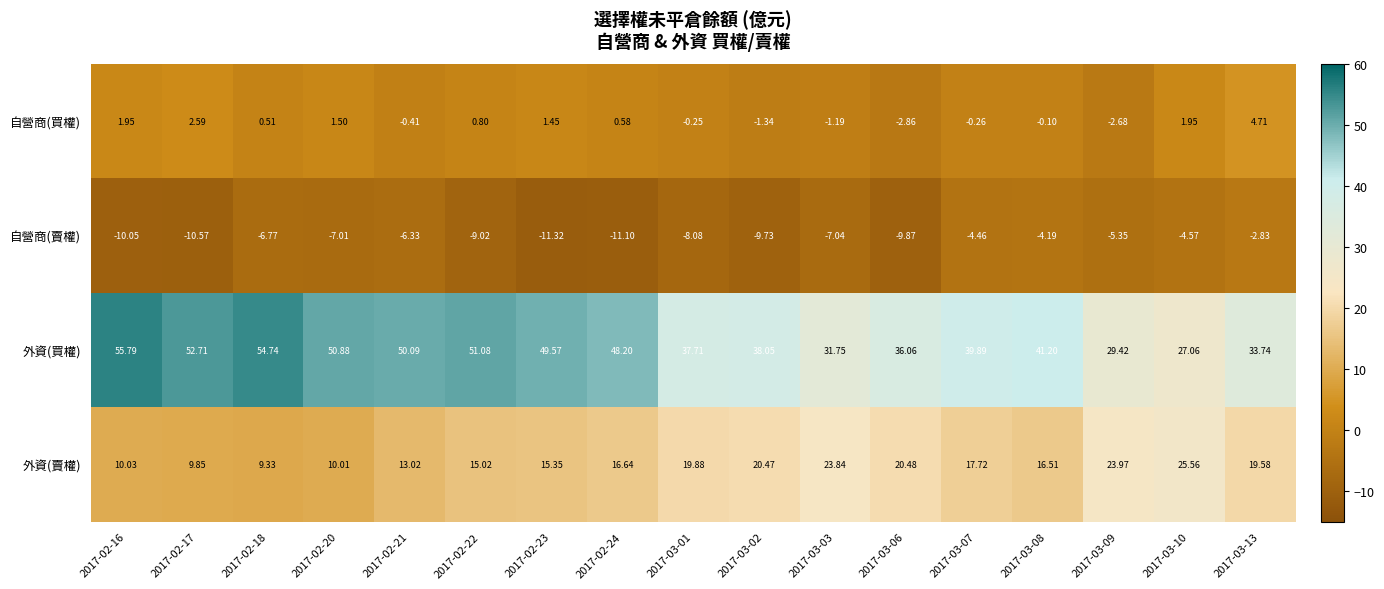

Which series has the widest spread of values?

外資(買權)